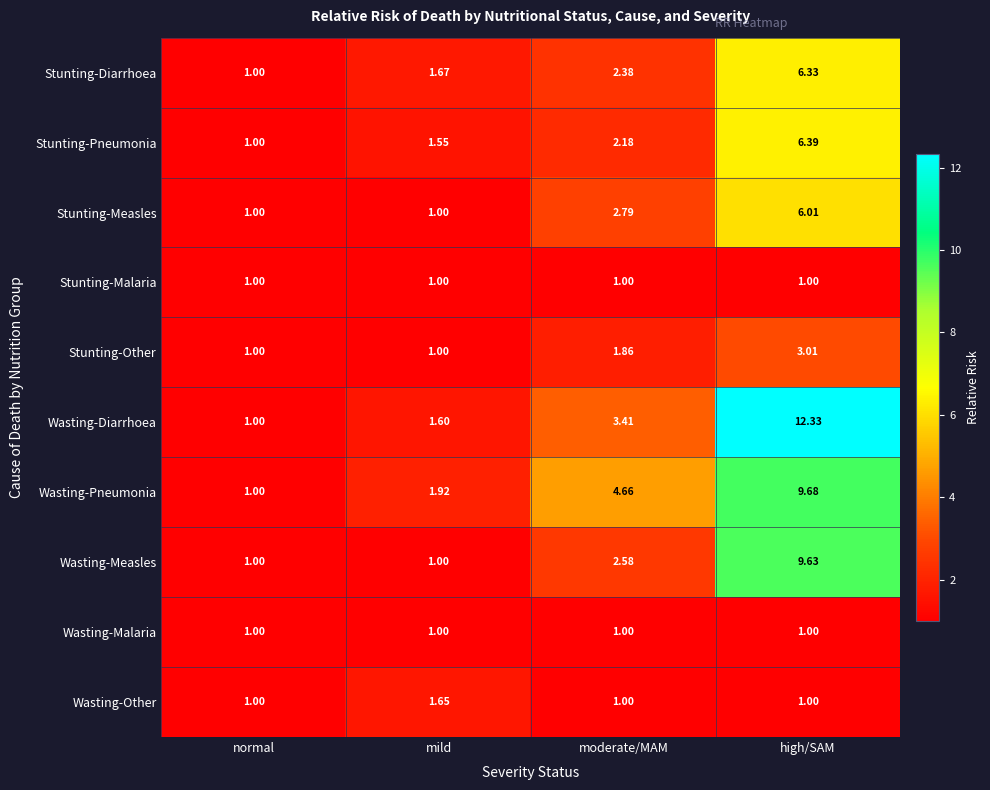

Which category has the highest value across all series?

high/SAM